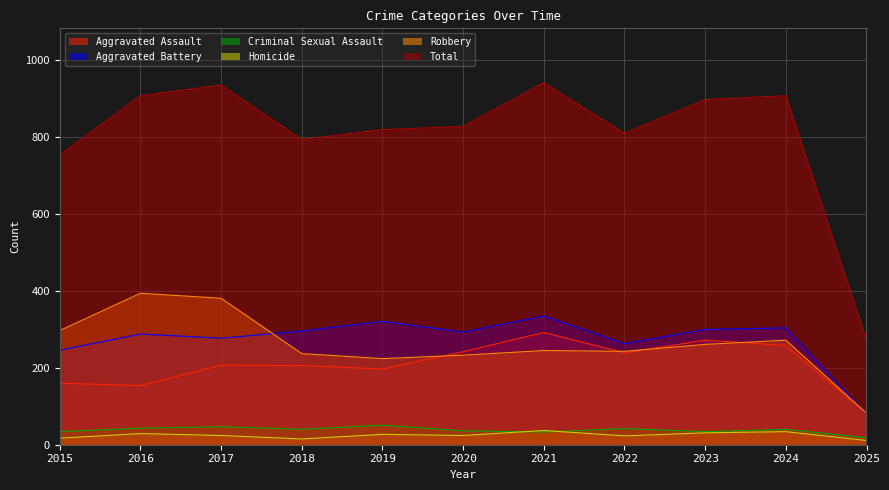

How many interior local peaks does the Robbery series have?

3